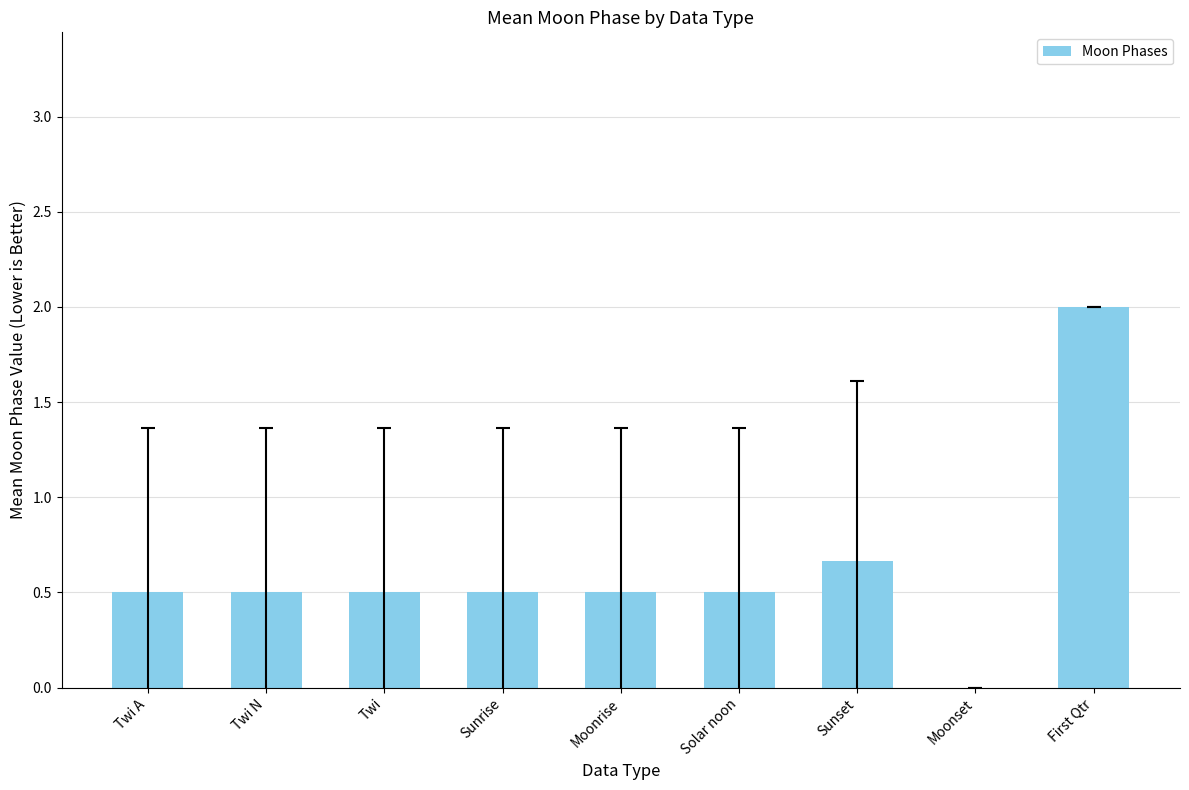

Between Sunset and Twi A, which is larger?

Sunset